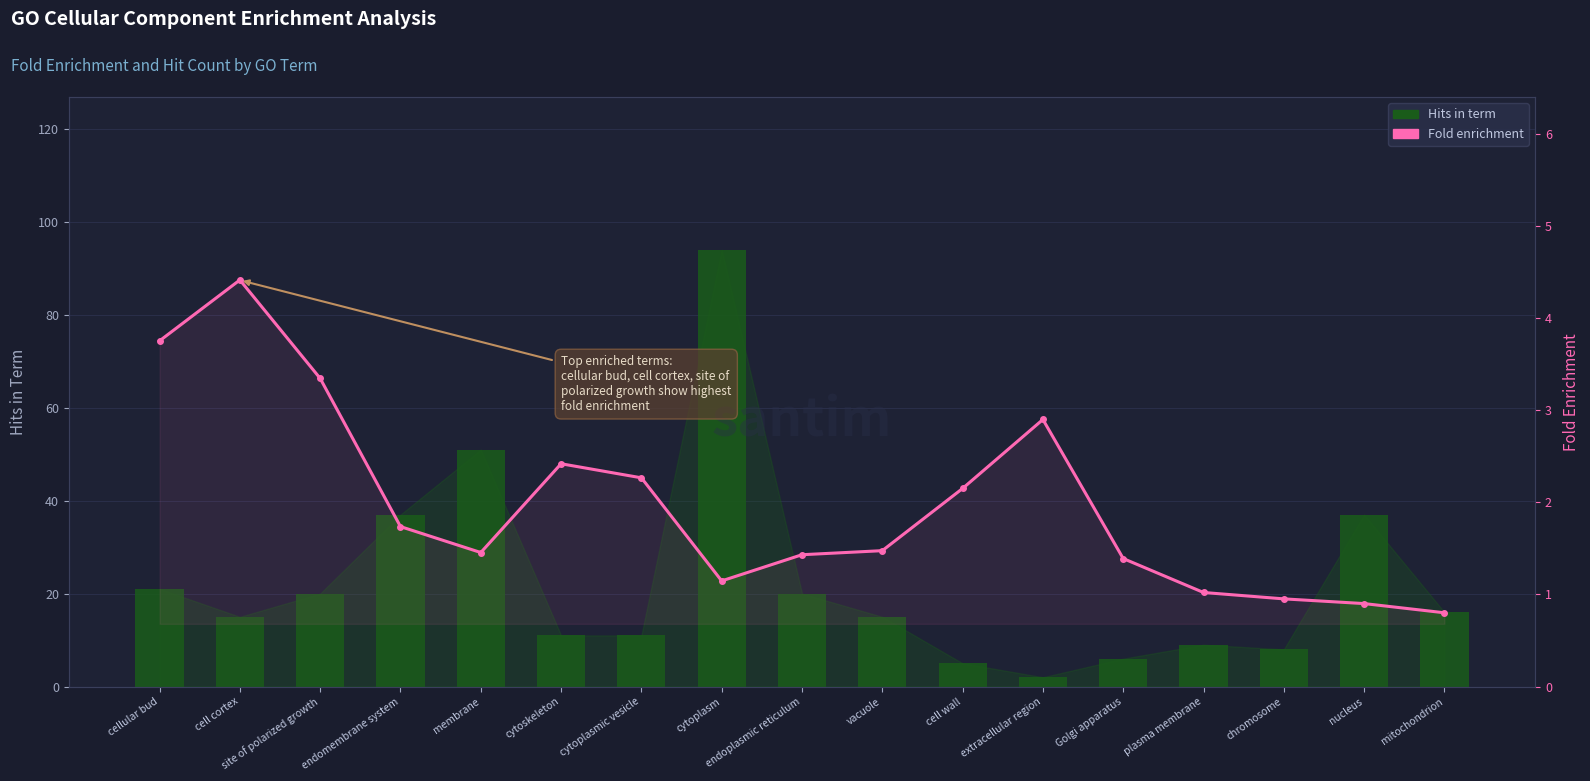

Which series has the largest total across all categories?

Hits in term